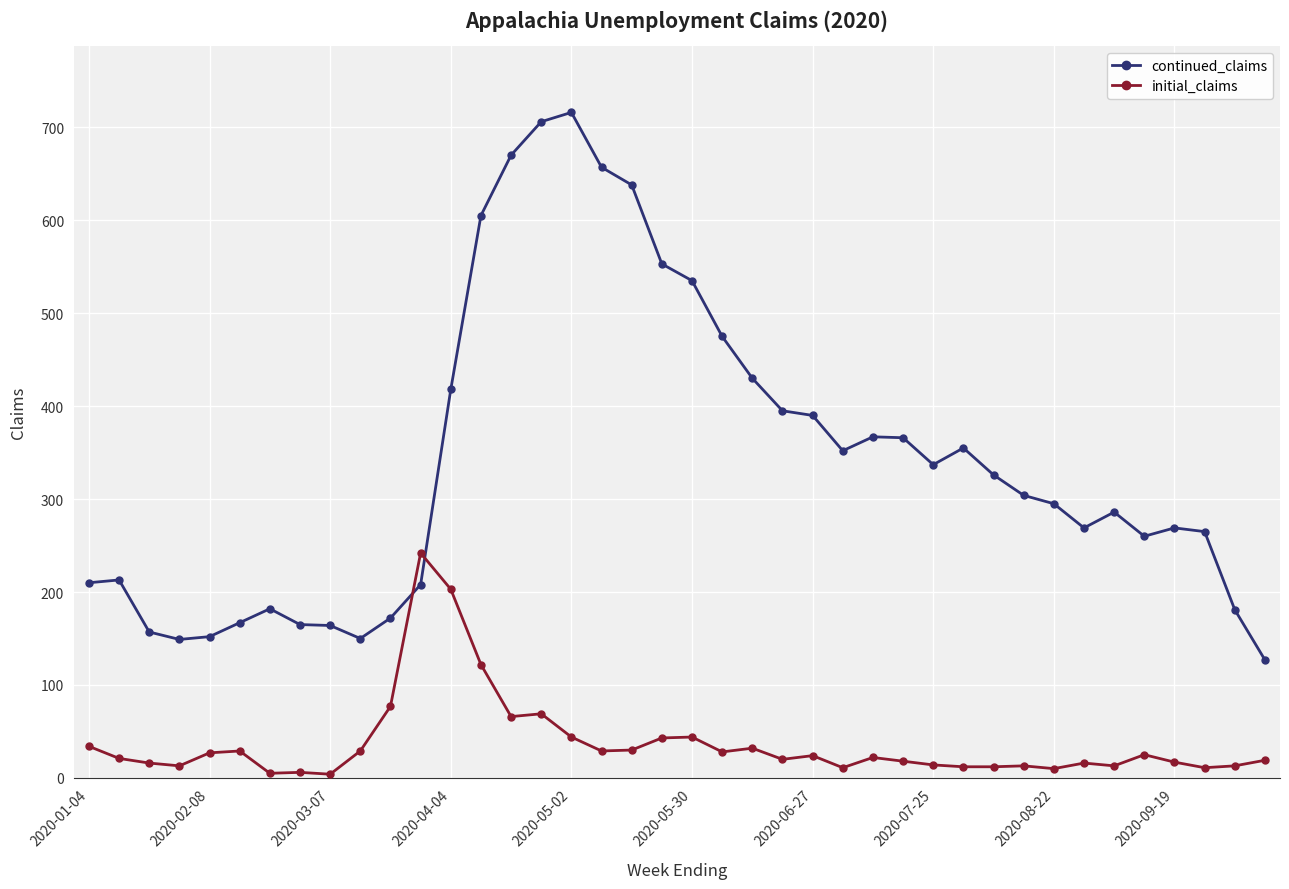

Which series has the widest spread of values?

continued_claims